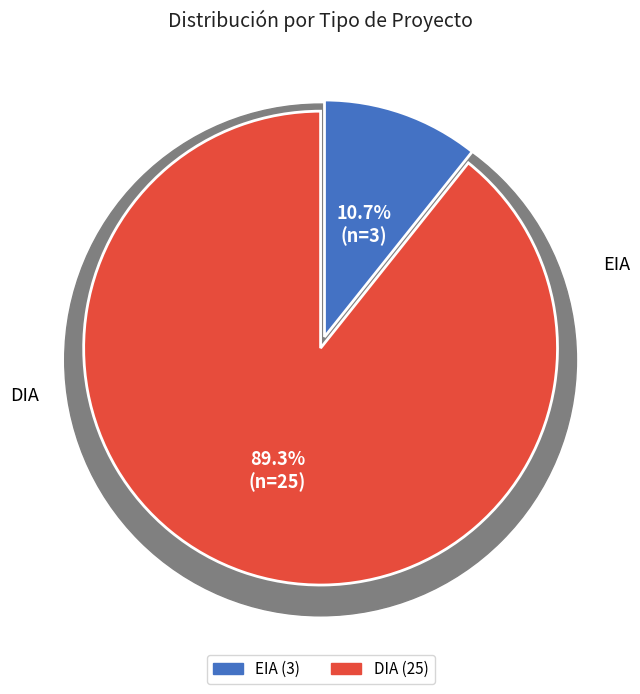

To the nearest percent, what portion does DIA represent?

89%